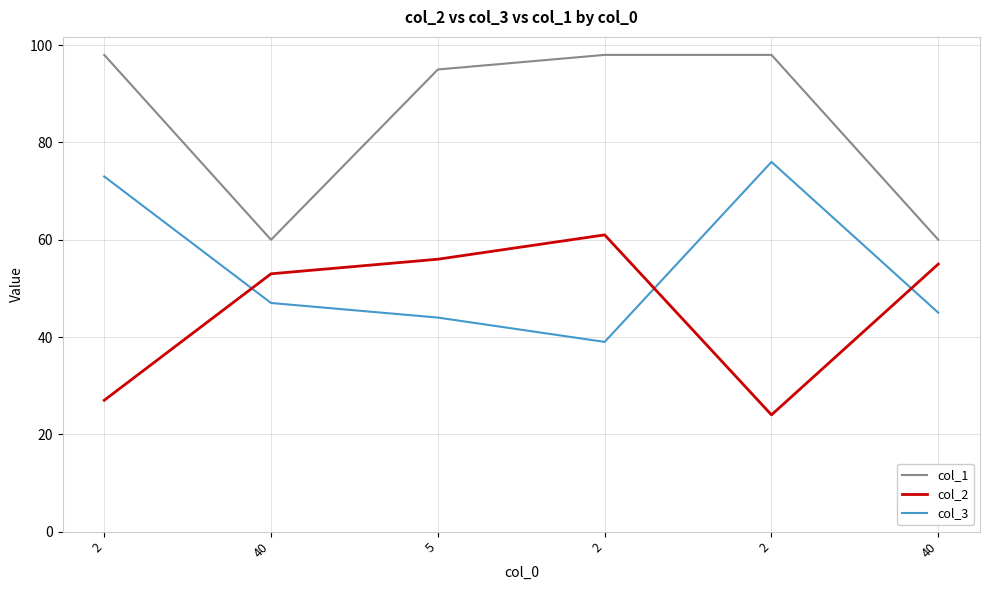

At how many categories does at least one series exceed 40?

6